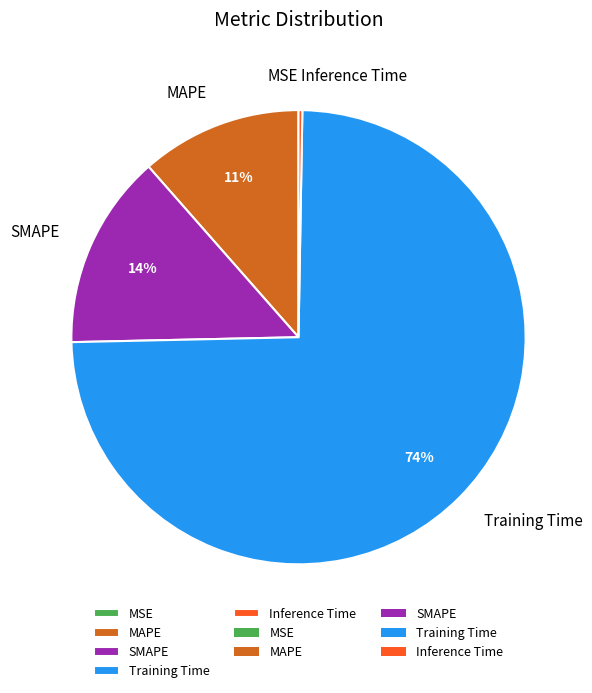

Is the sum of SMAPE and MAPE greater than half?

No